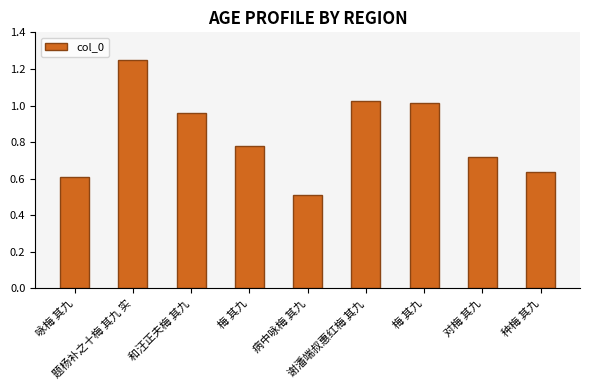

Which label corresponds to the largest value in the chart?

题杨补之十梅 其九 实